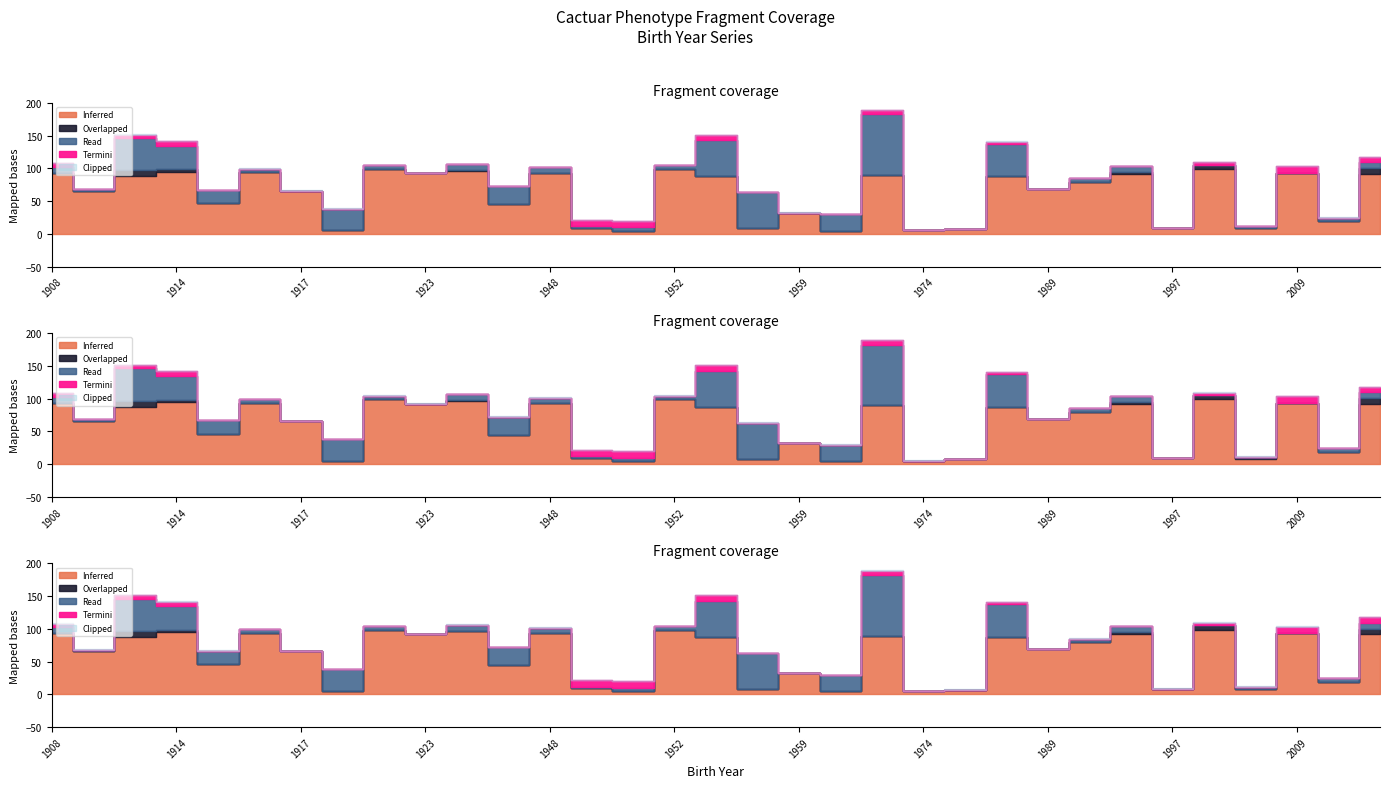

What is the spread (max minus min) of values at 1912?

82.8